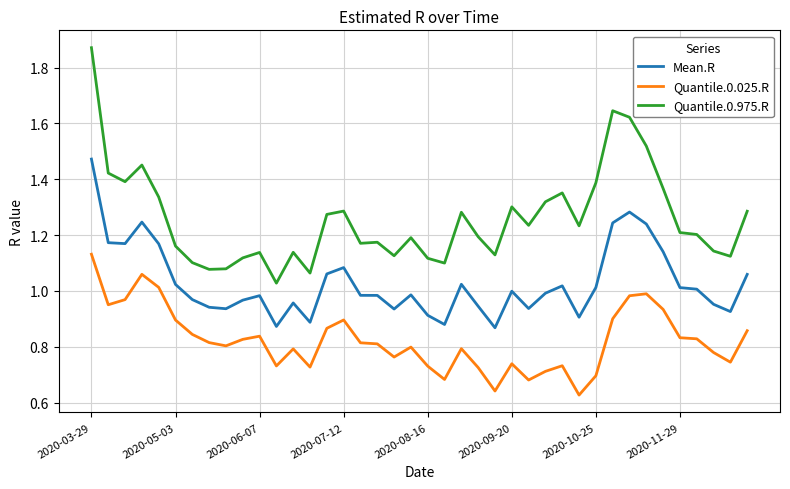

What is the difference between the maximum and minimum values in the Quantile.0.025.R series?

0.5